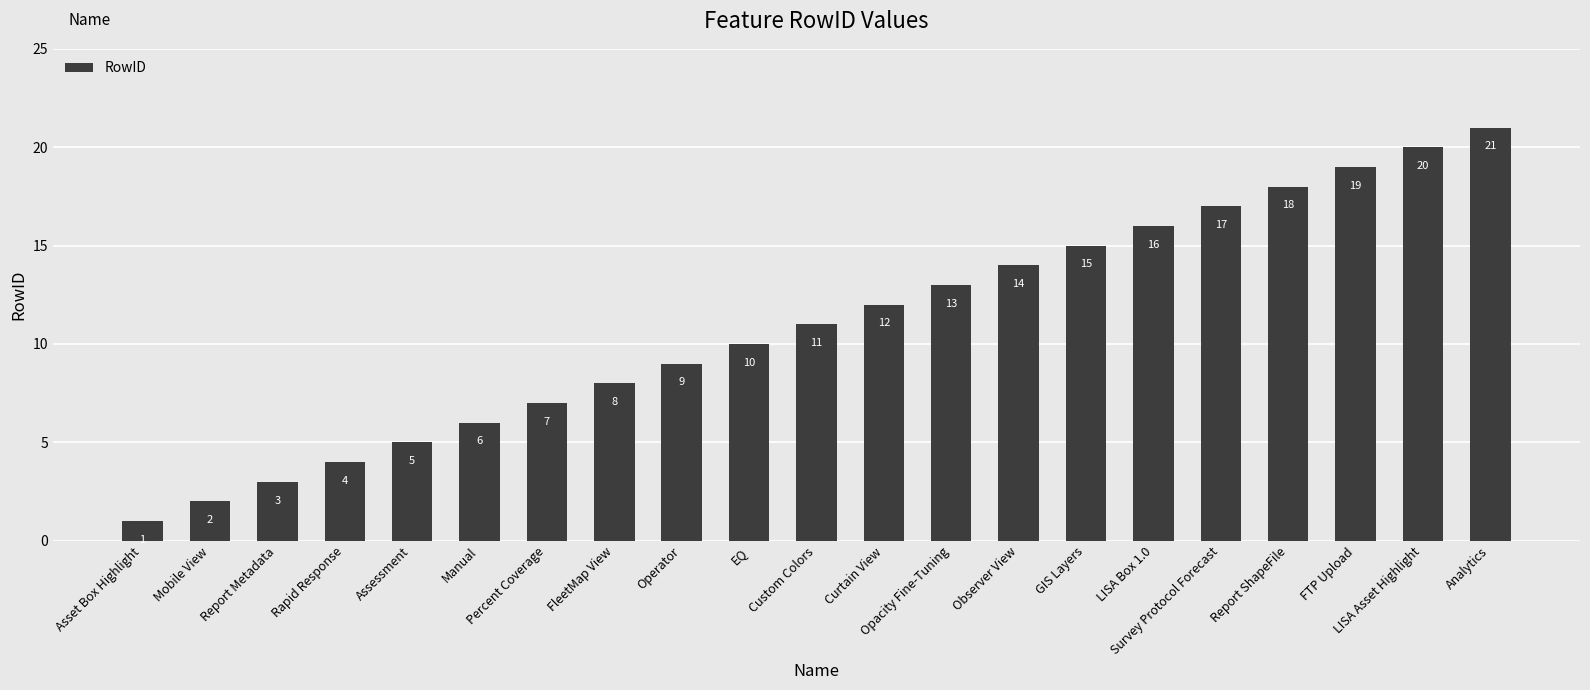

Between LISA Box 1.0 and Observer View, which is larger?

LISA Box 1.0